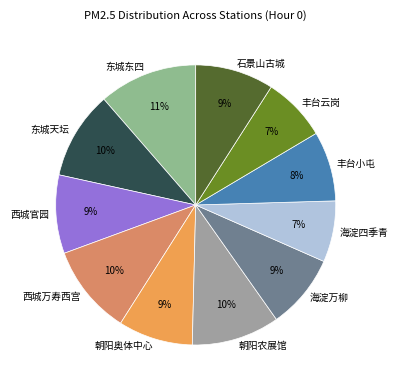

To the nearest percent, what is the combined percentage of 东城东四 and 朝阳奥体中心?

20%